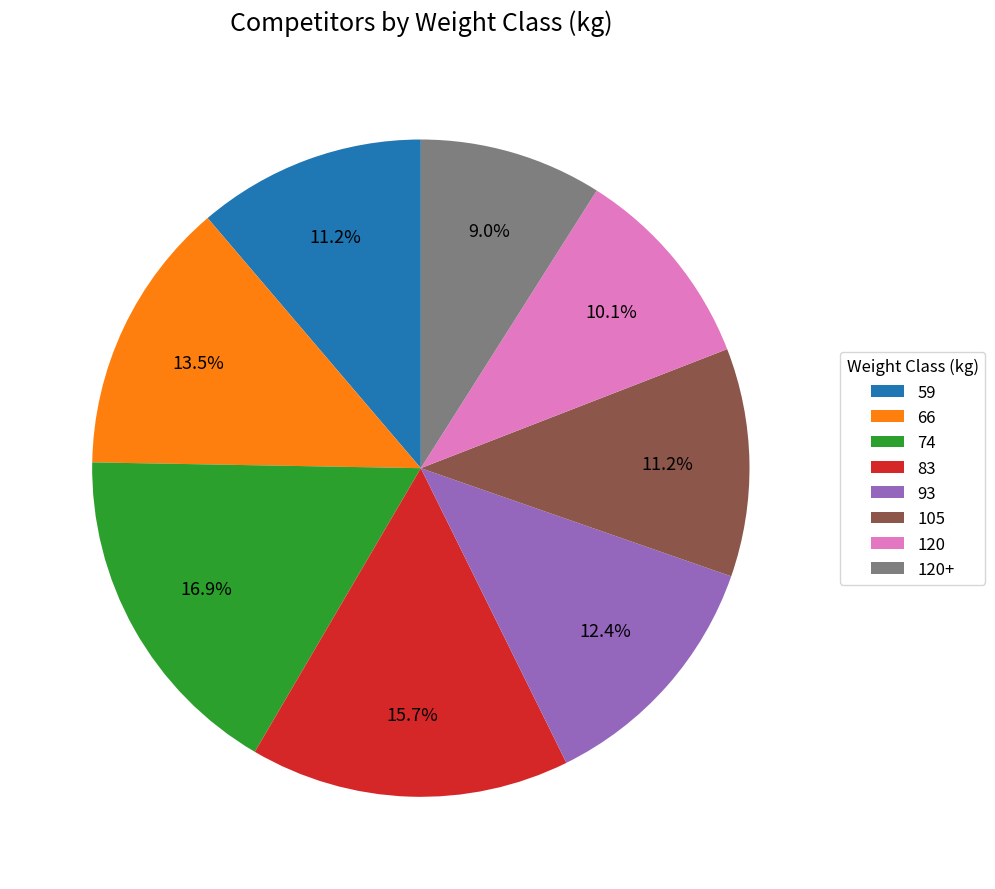

What portion of the pie excludes 59?

88.8%